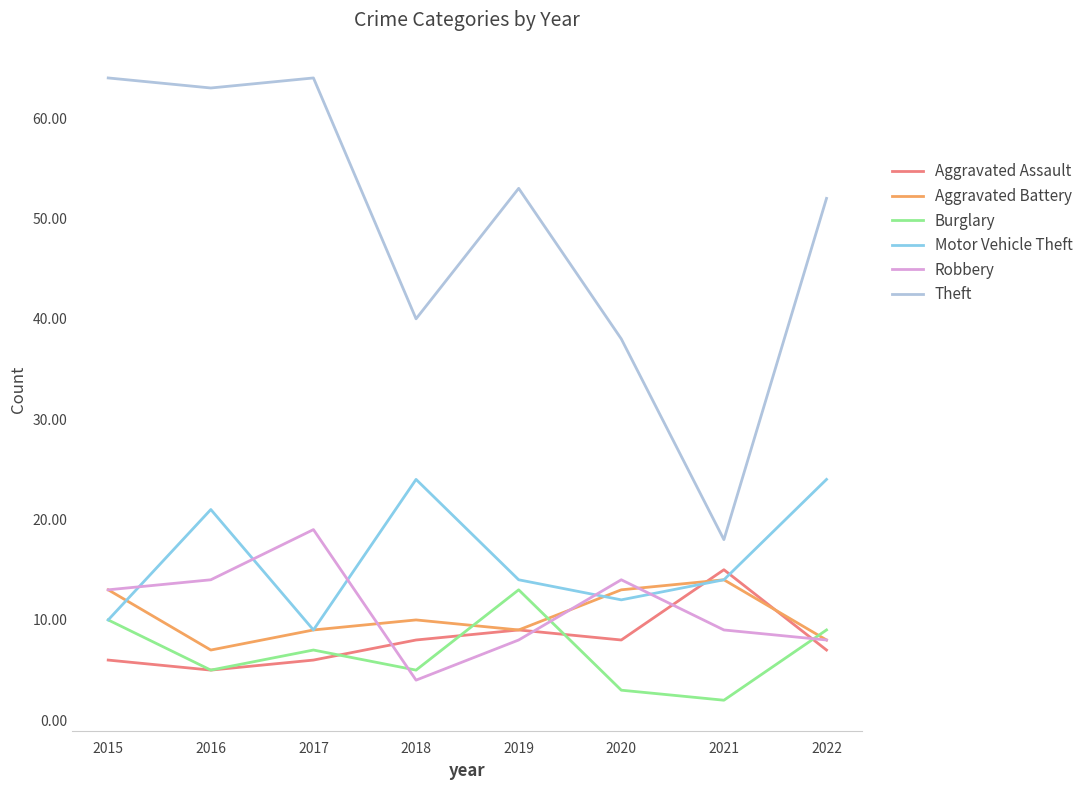

What is the approximate value of Aggravated Assault at 2019?

9